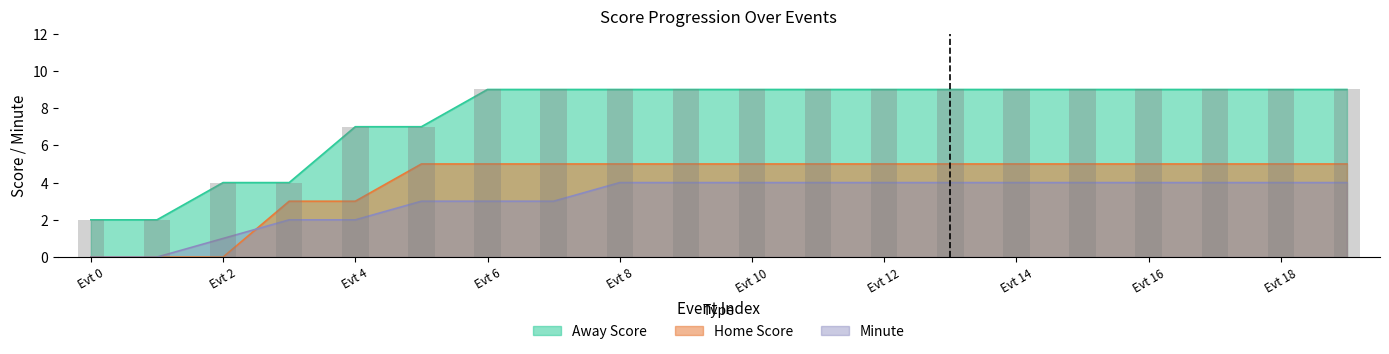

Reading right to left, transcribe all the data shown in this chart.

Away Score: 19=9	18=9	17=9	16=9	15=9	14=9	13=9	12=9	11=9	10=9	9=9	8=9	7=9	6=9	5=7	4=7	3=4	2=4	1=2	0=2
Home Score: 19=5	18=5	17=5	16=5	15=5	14=5	13=5	12=5	11=5	10=5	9=5	8=5	7=5	6=5	5=5	4=3	3=3	2=0	1=0	0=0
Minute: 19=4	18=4	17=4	16=4	15=4	14=4	13=4	12=4	11=4	10=4	9=4	8=4	7=3	6=3	5=3	4=2	3=2	2=1	1=0	0=0